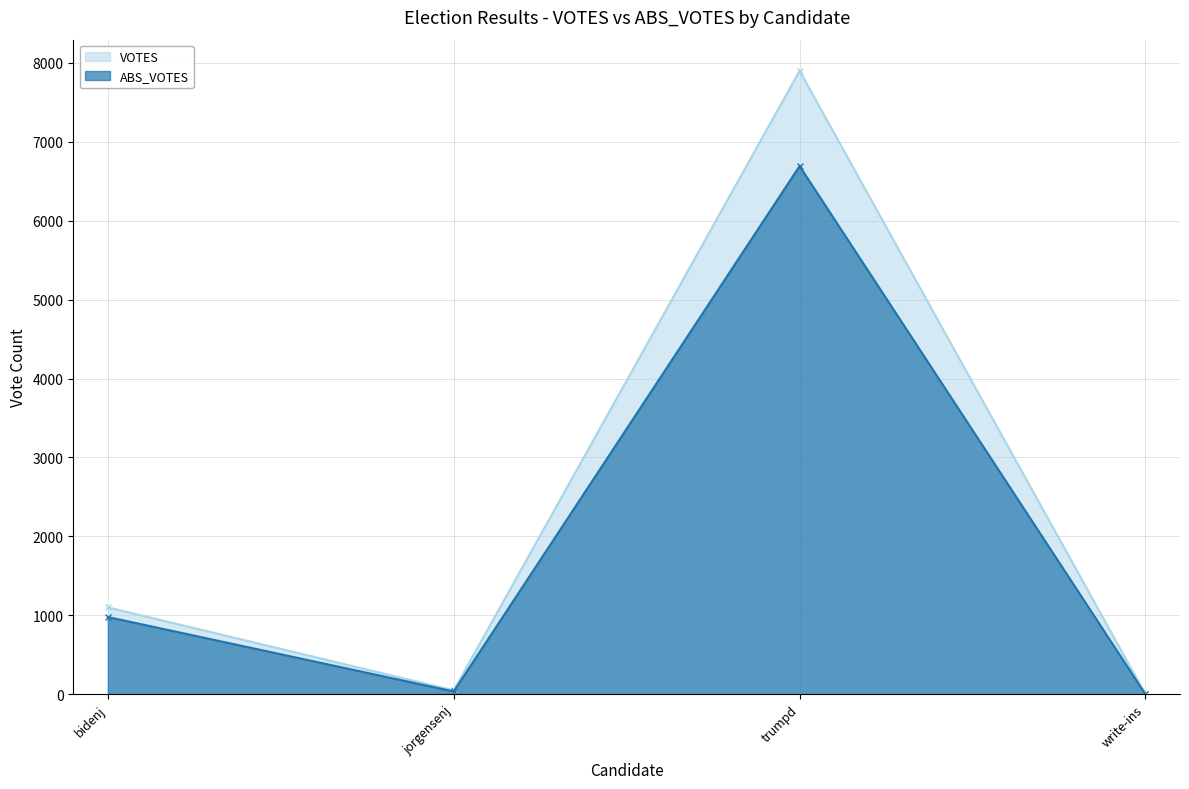

What is the total value across all series at jorgensenj?

84